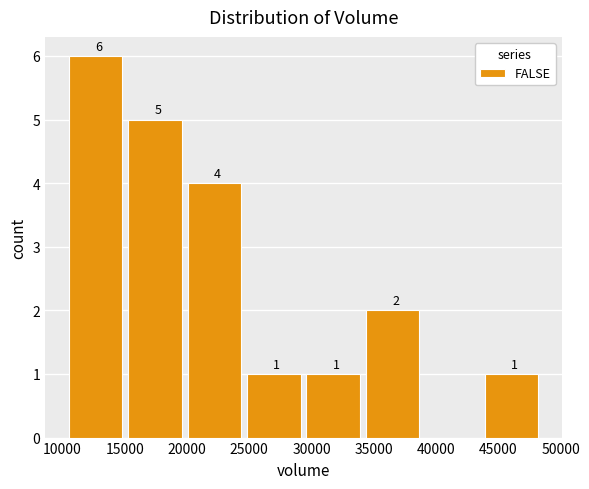

Which range on the x-axis has the tallest bar?

10500 to 15500